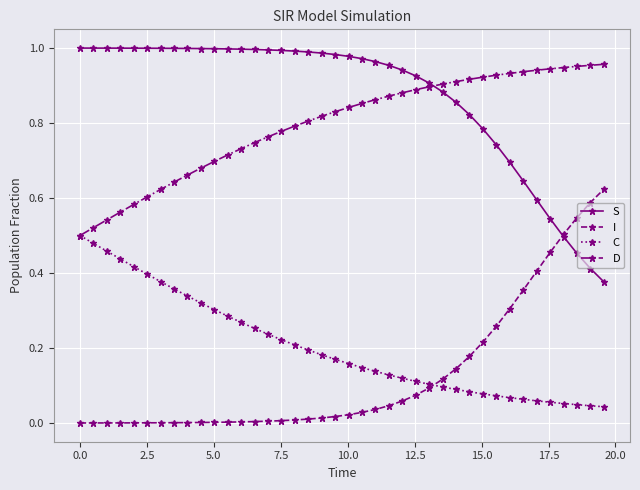

Which series has the largest total across all categories?

S